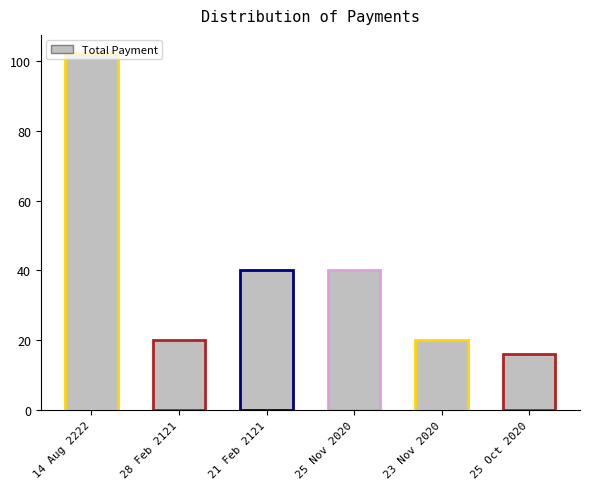

What value does the data have at 25 Nov 2020?

40.0